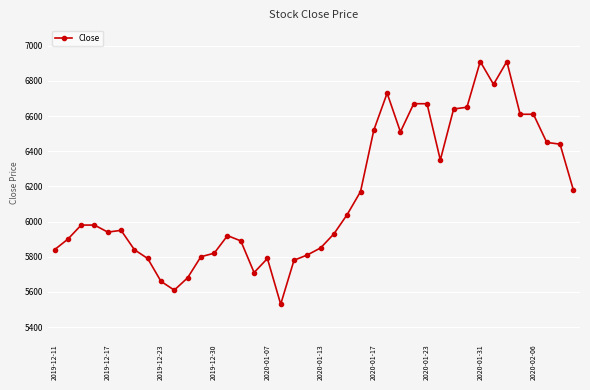

What is the value of the 6th point from the left?

5950